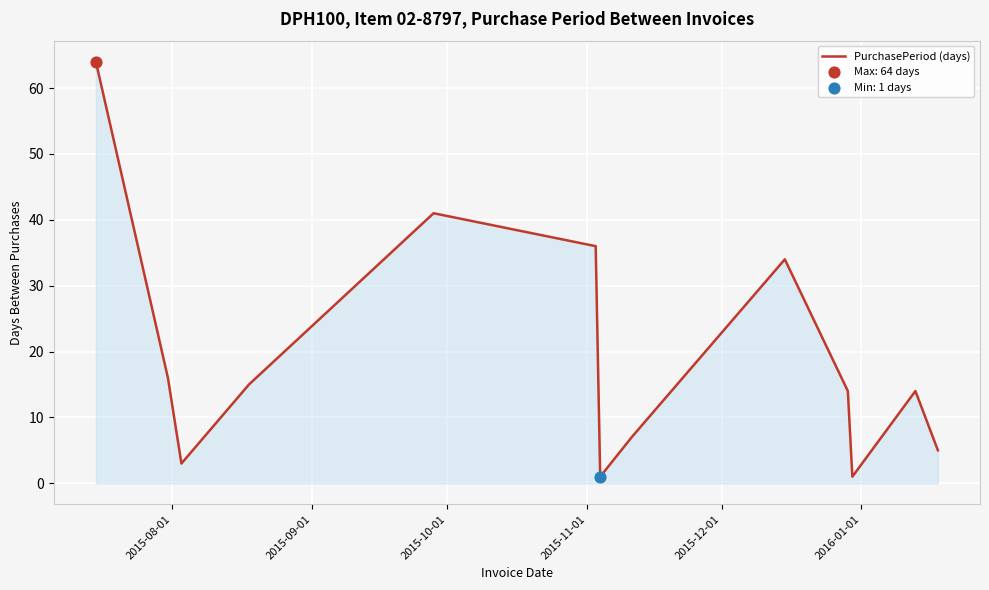

How many lines are shown in the chart?

1